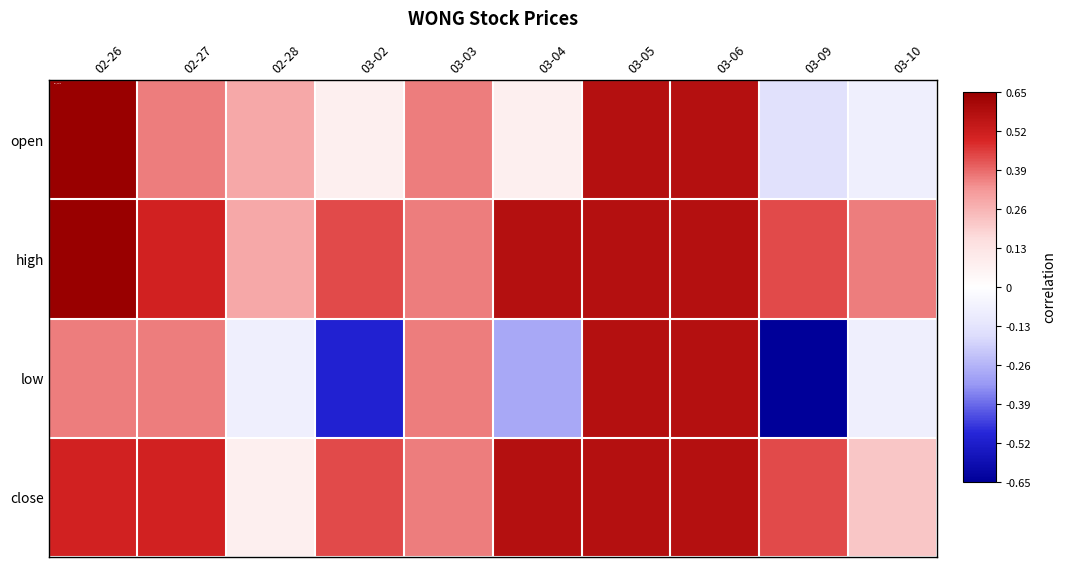

Reading right to left, what are all the values shown in this chart?

open: 03-10=-0.1	03-09=-0.1	03-06=0.6	03-05=0.6	03-04=0.1	03-03=0.4	03-02=0.1	02-28=0.3	02-27=0.4	02-26=0.7
high: 03-10=0.4	03-09=0.4	03-06=0.6	03-05=0.6	03-04=0.6	03-03=0.4	03-02=0.4	02-28=0.3	02-27=0.5	02-26=0.7
low: 03-10=-0.1	03-09=-0.7	03-06=0.6	03-05=0.6	03-04=-0.3	03-03=0.4	03-02=-0.5	02-28=-0.1	02-27=0.4	02-26=0.4
close: 03-10=0.2	03-09=0.4	03-06=0.6	03-05=0.6	03-04=0.6	03-03=0.4	03-02=0.4	02-28=0.1	02-27=0.5	02-26=0.5